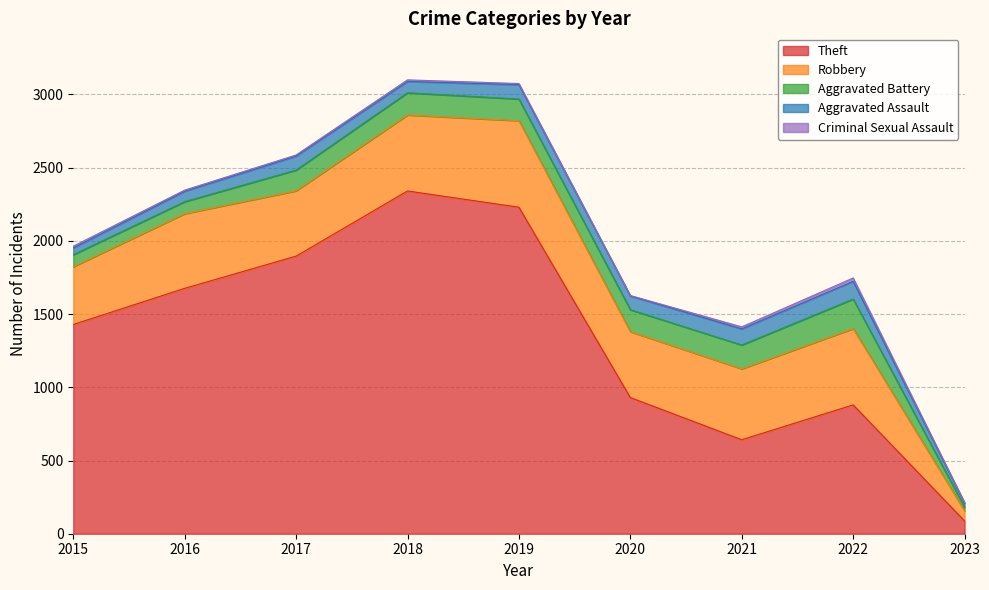

Is the value of Theft at 2022 greater than the value of Aggravated Assault at 2023?

Yes